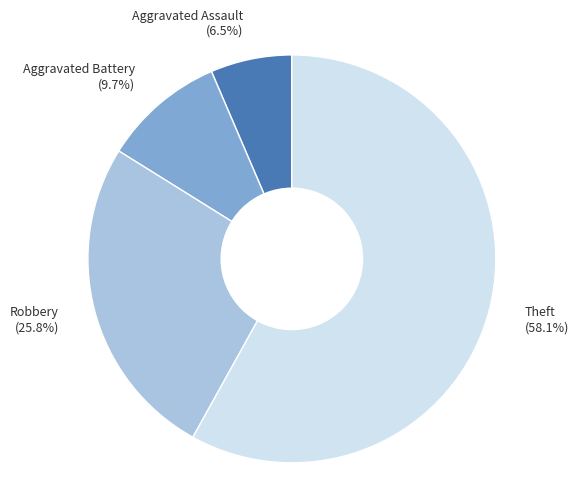

Which category has the biggest portion of the pie?

Theft